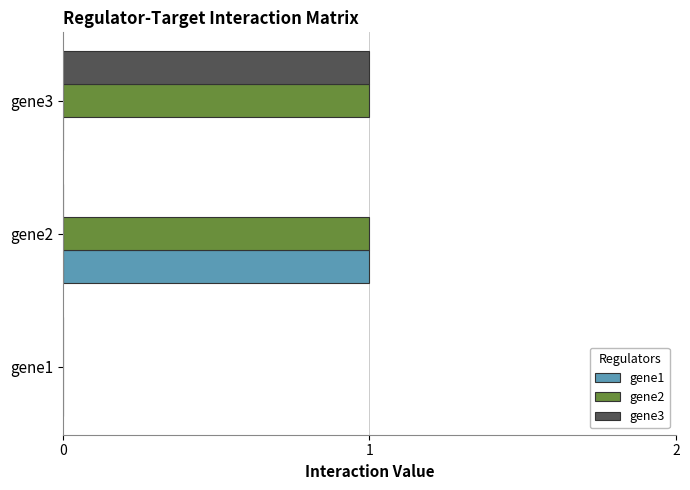

How many values in gene2 are above zero?

2